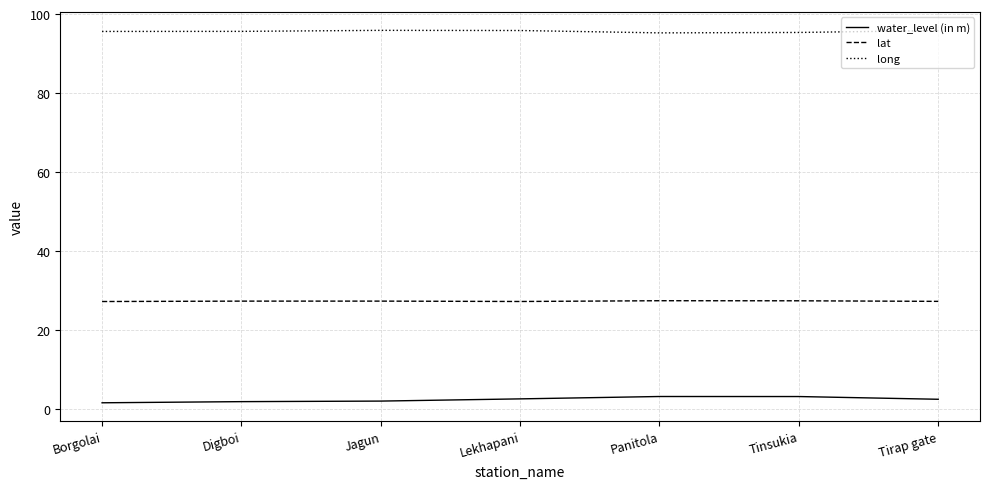

True or false: lat and long intersect in this chart.

False